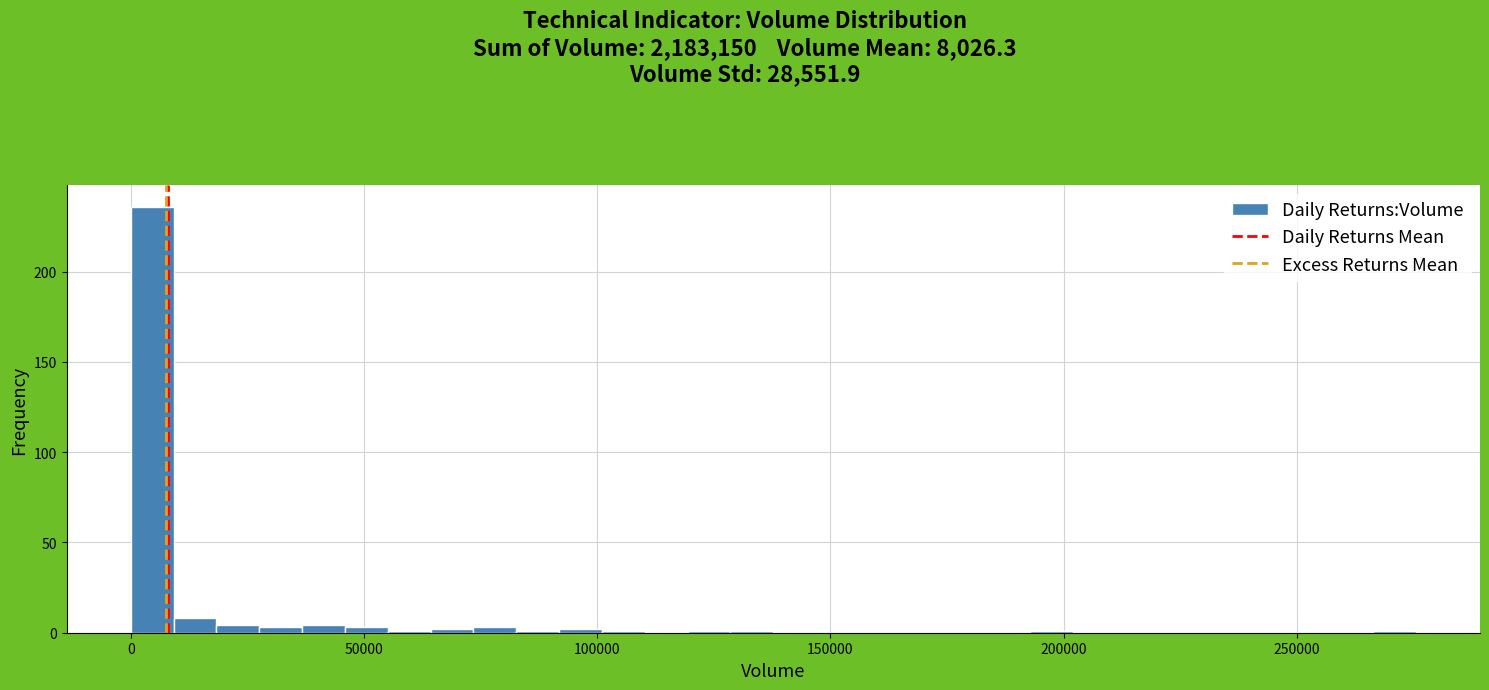

Around what value on the x-axis is the tallest bar? Give the approximate position of its centre, as read against the axis.

5000